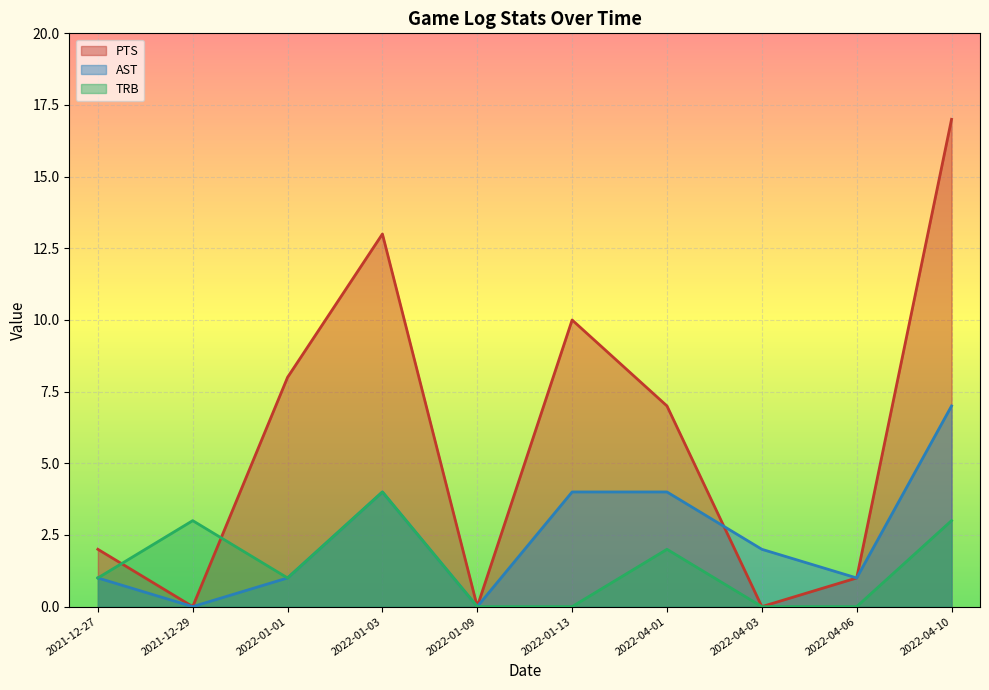

List the labels in order of TRB value, smallest first.

2022-01-09, 2022-01-13, 2022-04-03, 2022-04-06, 2021-12-27, 2022-01-01, 2022-04-01, 2021-12-29, 2022-04-10, 2022-01-03